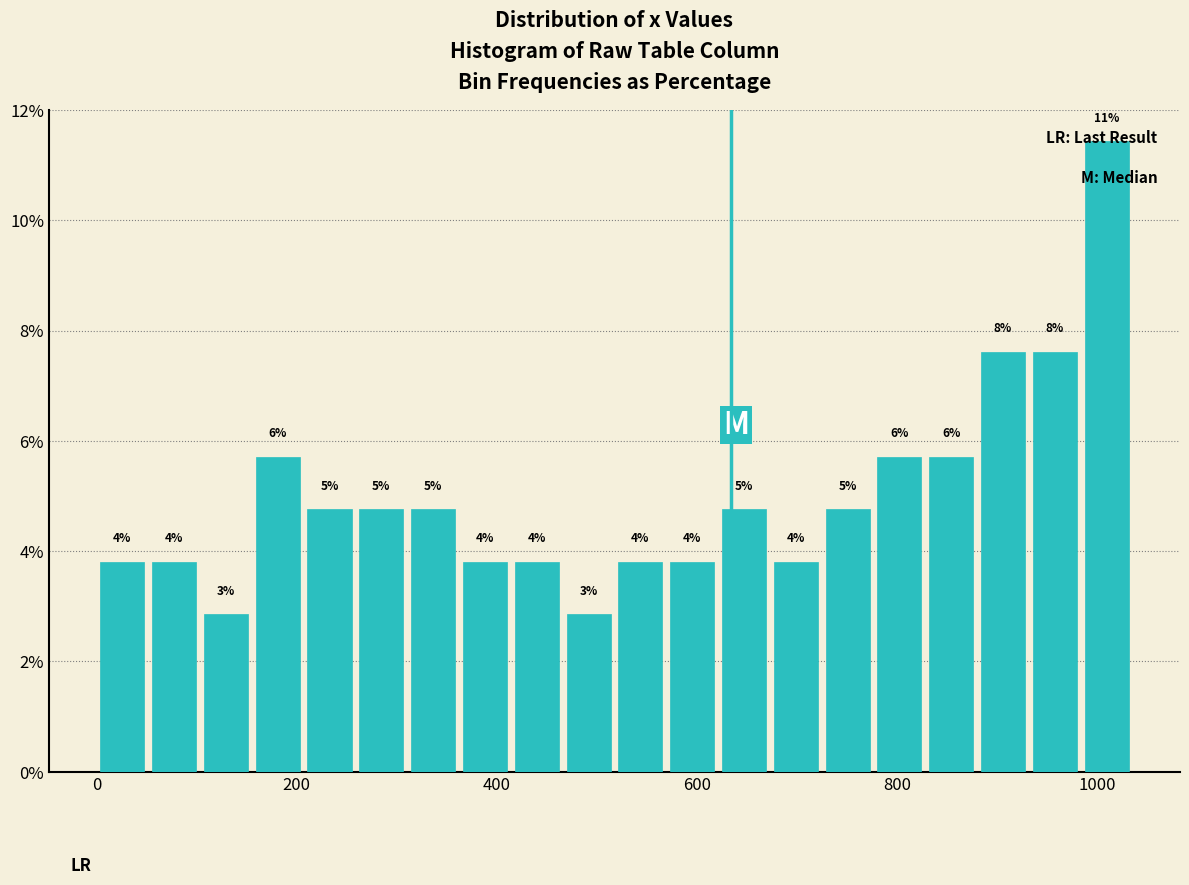

Around what value on the x-axis is the tallest bar? Give the approximate position of its centre, as read against the axis.

1000